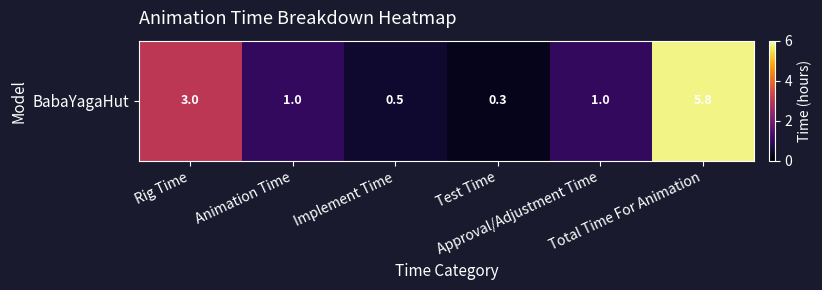

Approximately how many times larger is the value at Approval/Adjustment Time compared to Rig Time?

0.3